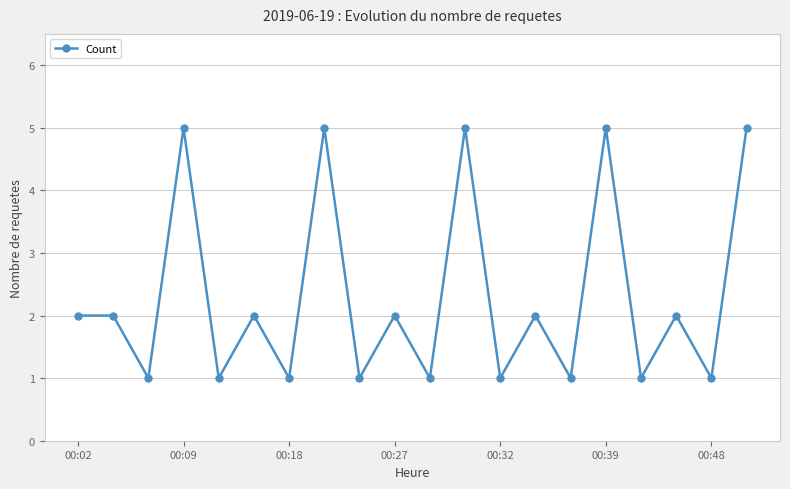

What is the value of the 11th point from the left?

1